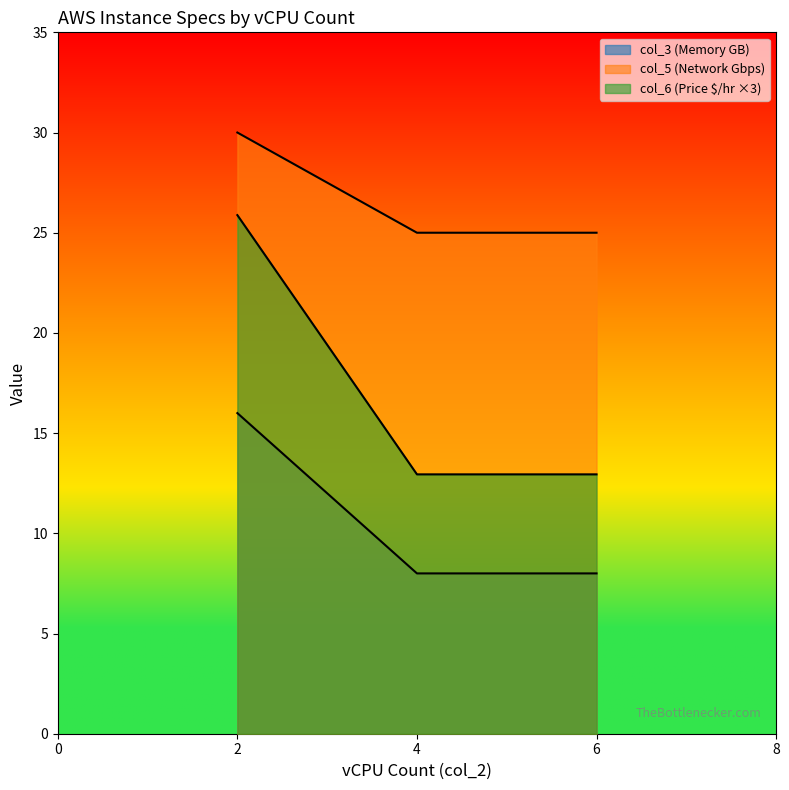

What is the value of the col_5 (Network Gbps) point at the 3rd from the left?

25.0